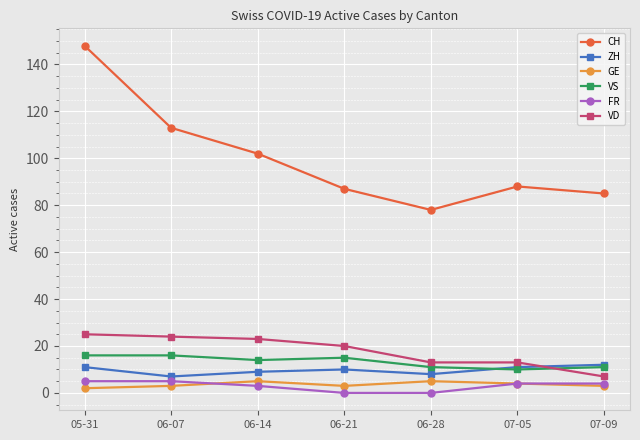

What is the average value of the VS series?

13